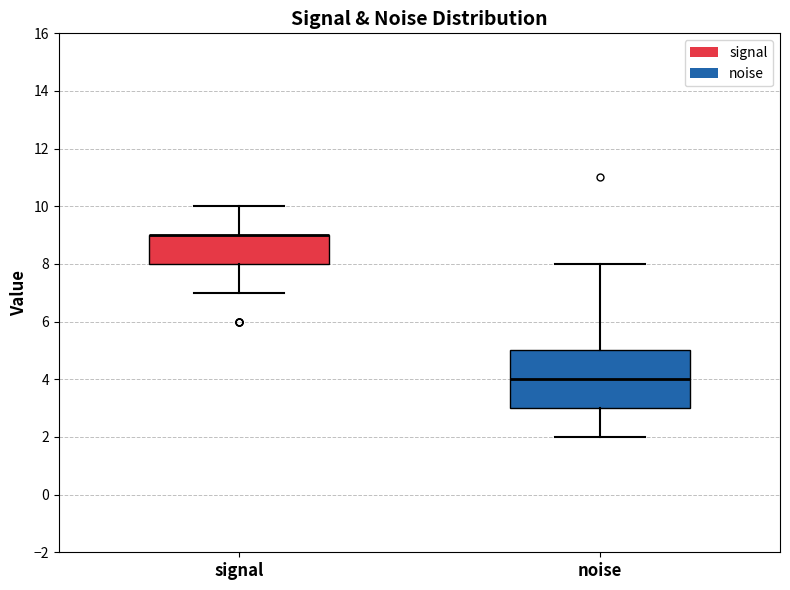

Comparing the boxes themselves (not the whiskers), which one is the tallest?

noise